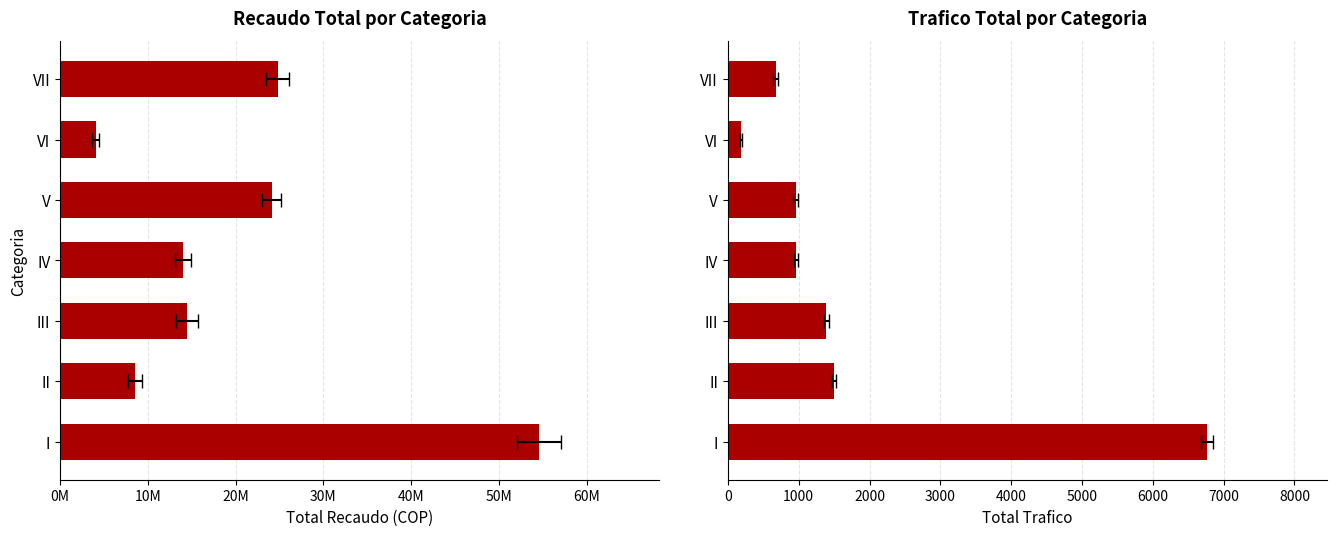

Which series has the widest spread of values?

TOTAL RECAUDO POR CATEGORIA